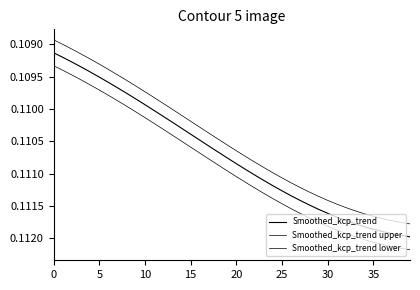

Which series has the largest total across all categories?

Smoothed_kcp_trend upper